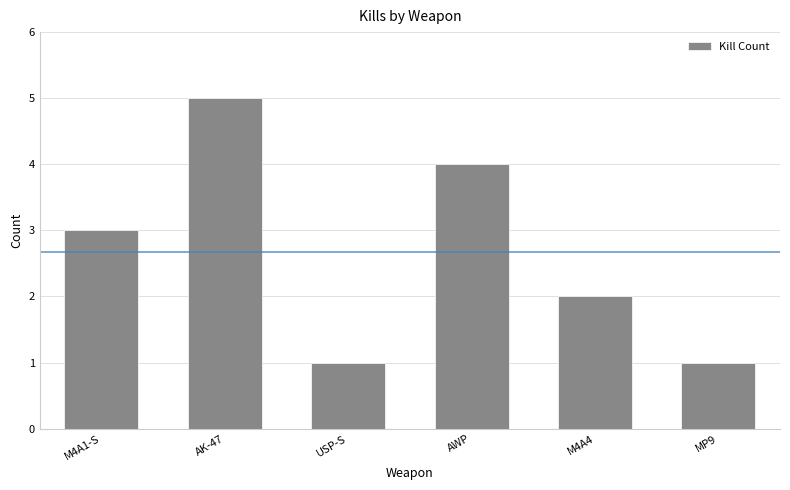

The chart shows a value of 3 at M4A1-S. True or false?

True